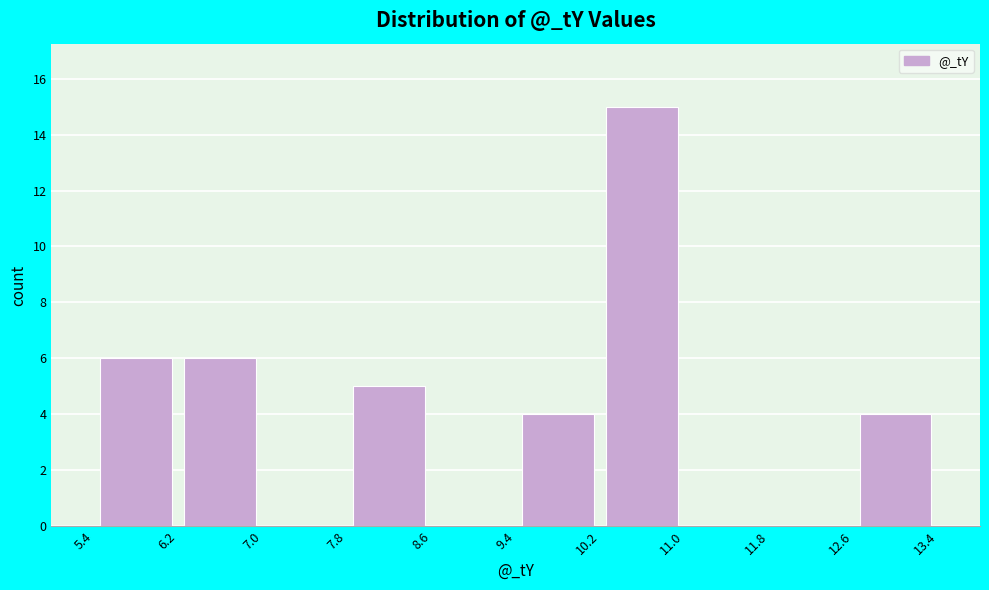

How tall is the bar that spans 9.4 to 10.2 on the x-axis? The values are not printed on the chart, so give them approximately, as read against the axis.

4